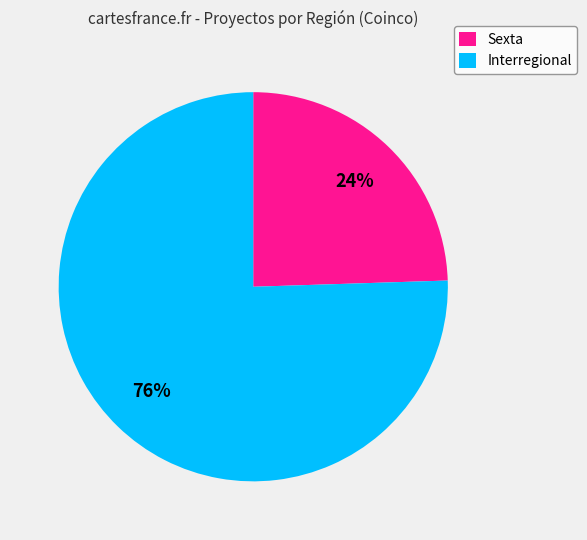

Combined, do Interregional and Sexta account for over 50%?

Yes